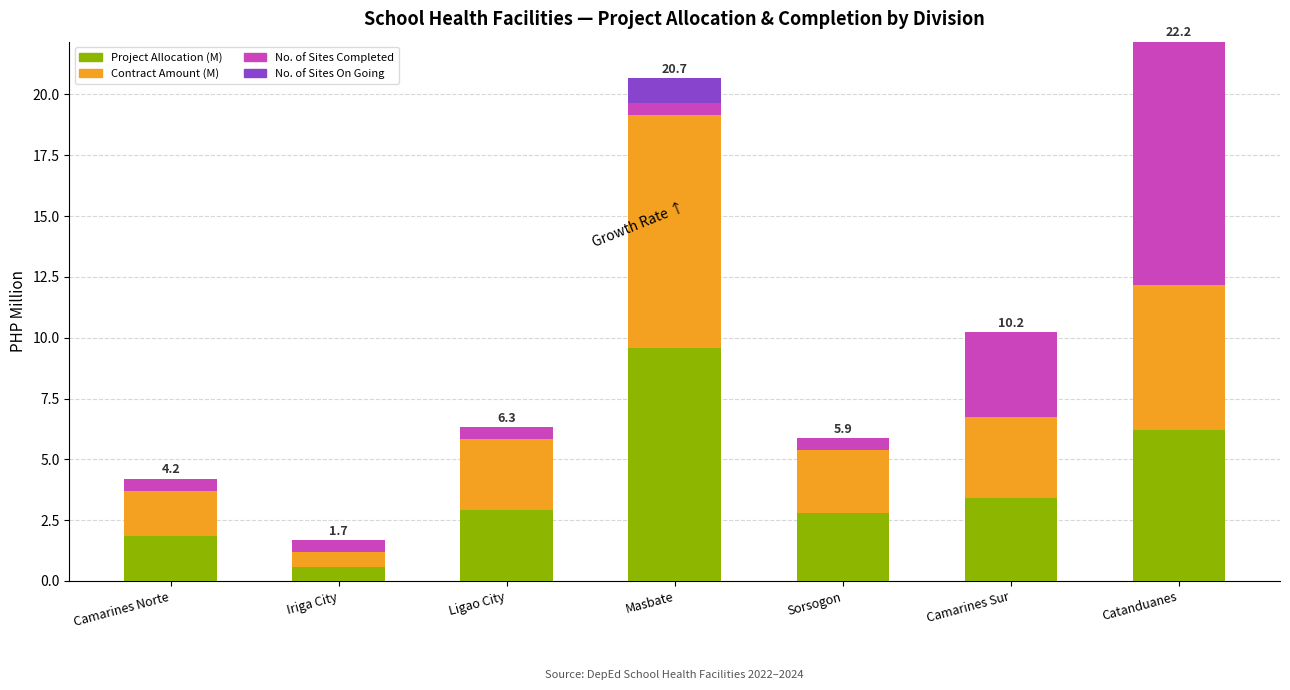

What is the sum of all Project Allocation (M) values?

27.3